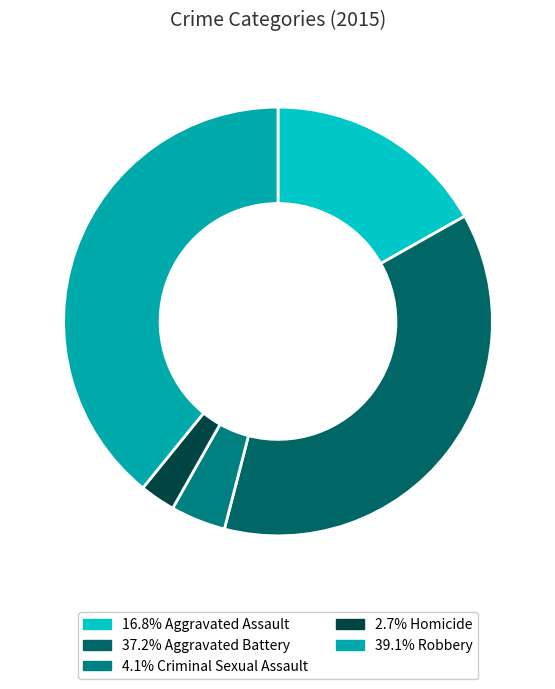

Which slice is the largest?

Robbery